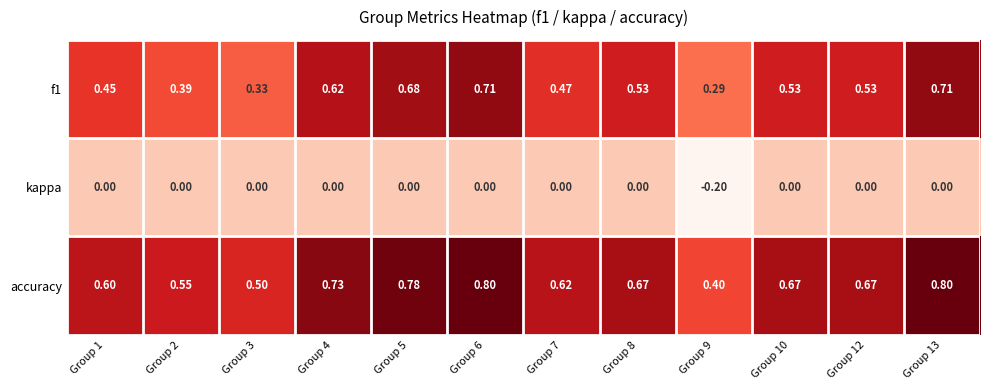

Which series has the largest total across all categories?

accuracy